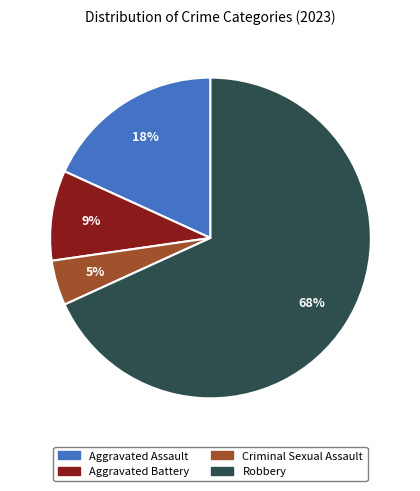

The Robbery slice represents 77% of the pie. True or false?

False